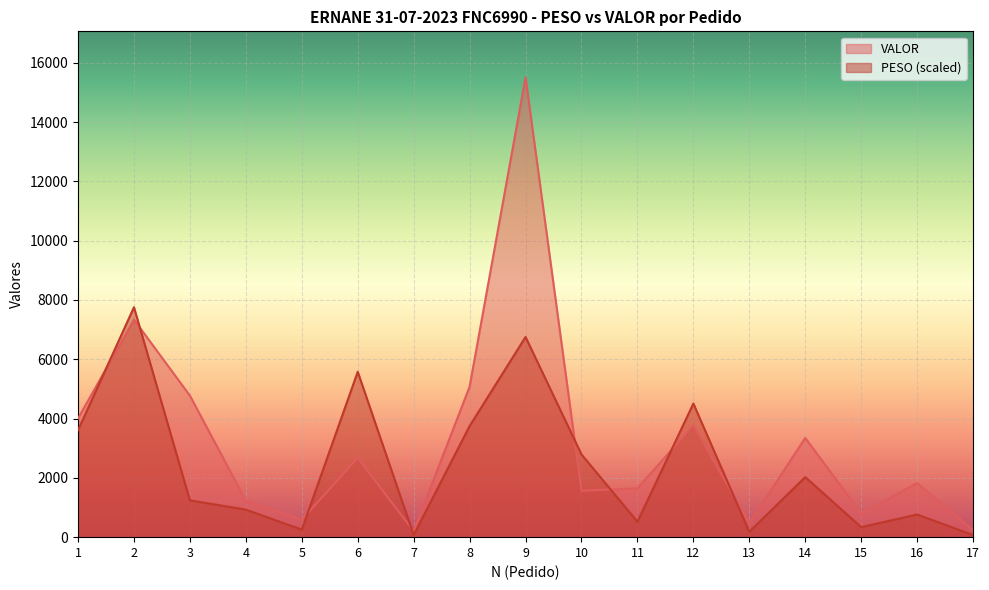

Reading right to left, extract all data points from this chart.

PESO: 17=70.9	16=763.9	15=338.3	14=2025.5	13=181.8	12=4506.3	11=519.8	10=2789.6	9=6751.5	8=3749.0	7=72.4	6=5578.0	5=252.5	4=928.2	3=1242.1	2=7754.2	1=3606.3
VALOR: 17=234.5	16=1822.7	15=801.0	14=3346.5	13=470.4	12=3770.9	11=1648.6	10=1562.1	9=15508.3	8=5075.5	7=202.2	6=2671.4	5=591.2	4=1232.0	3=4772.5	2=7335.8	1=4007.7